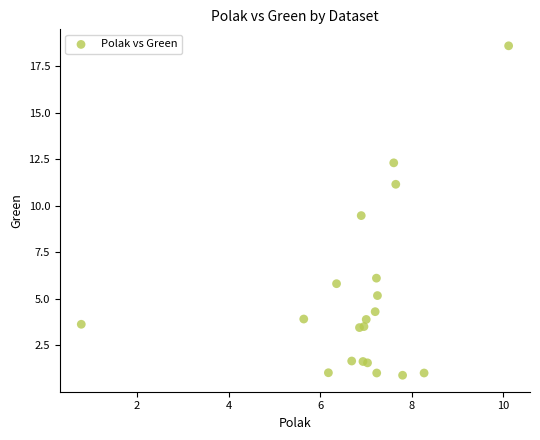

What Y value in the scatter plot is closest to 9?

9.5